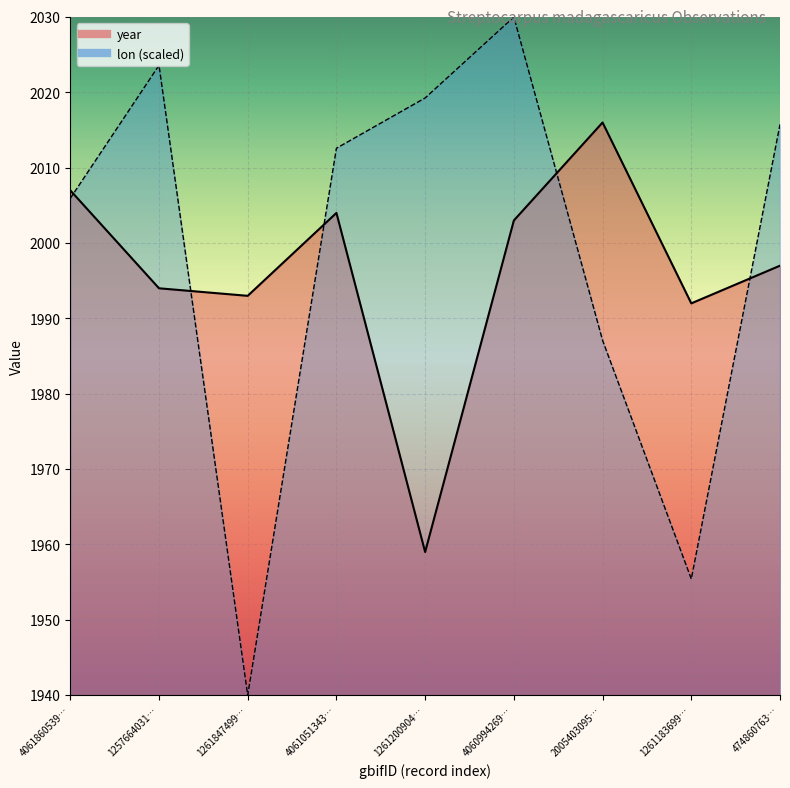

List the labels in order of lon_line value, smallest first.

1261847499…, 1261183699…, 2005403095…, 4061860539…, 4061051343…, 474860763…, 1261200904…, 1257664031…, 4060994269…